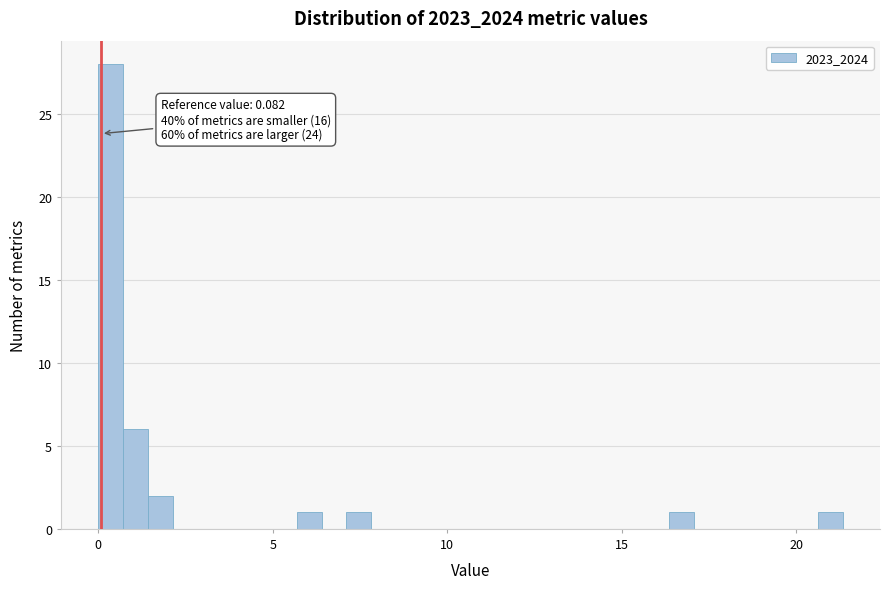

Read against the x-axis, roughly where is the centre of the tallest bar?

0.5